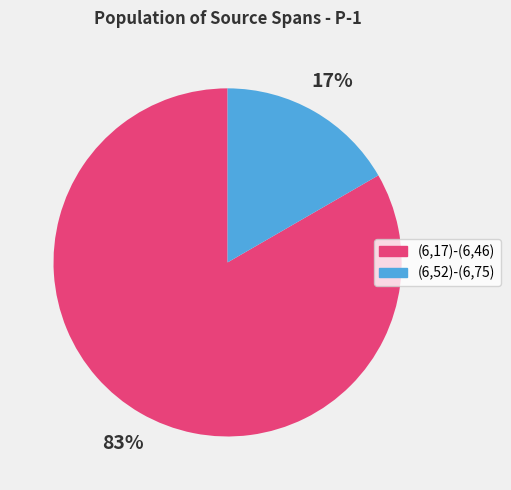

What is the majority slice?

(6,17)-(6,46)